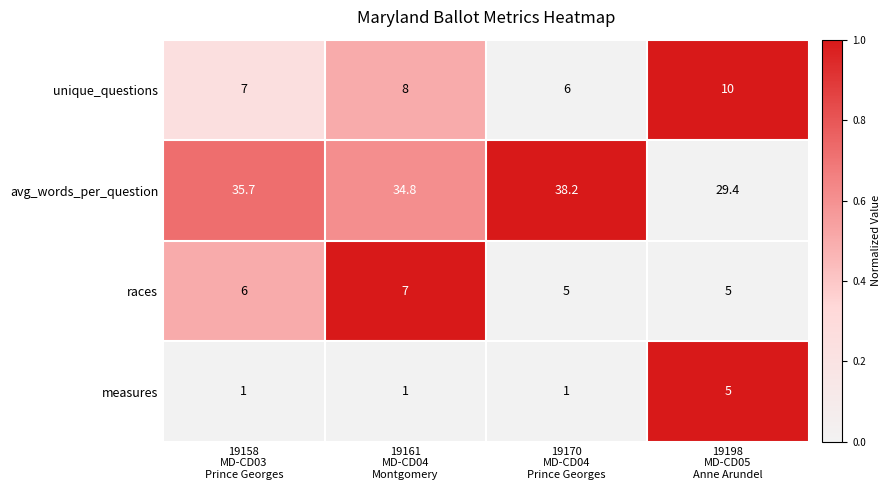

How many measures values are between 1 and 5?

4